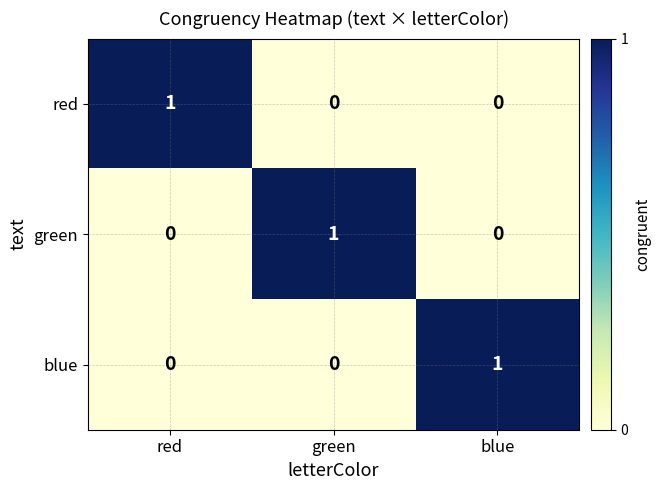

The value of green at green is 0. True or false?

False